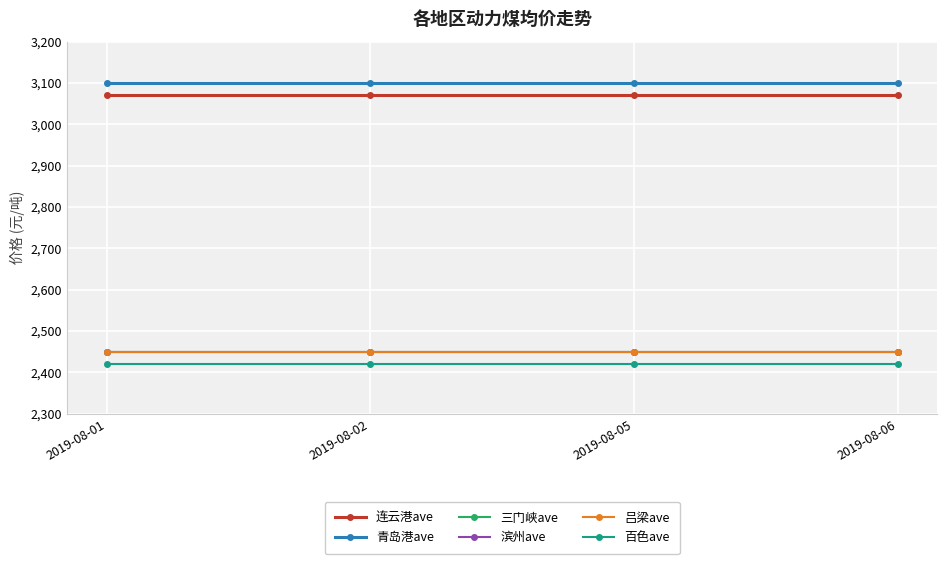

How many lines are shown in the chart?

6